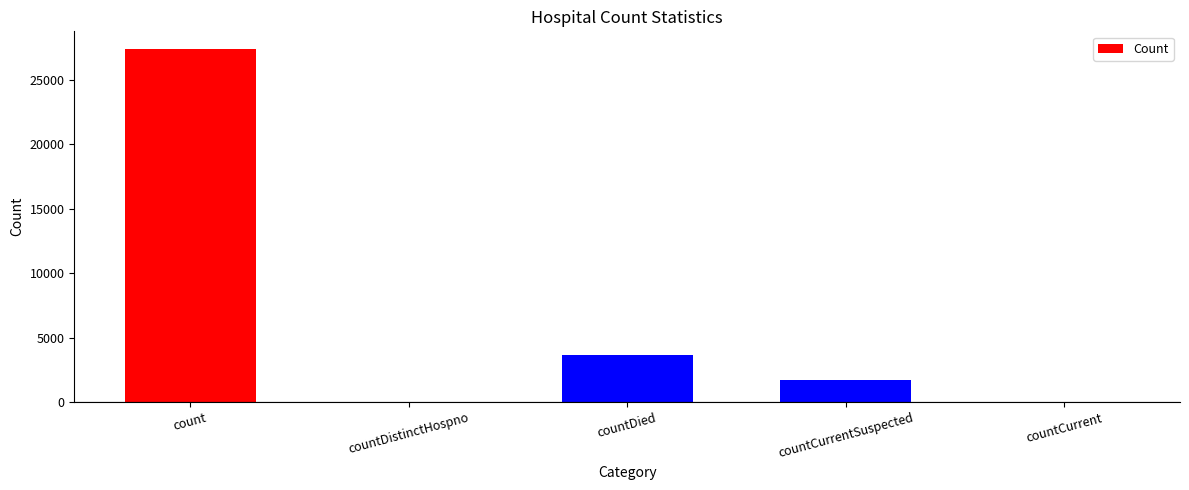

Reading right to left, transcribe all the data shown in this chart.

0	1688	3683	0	27391